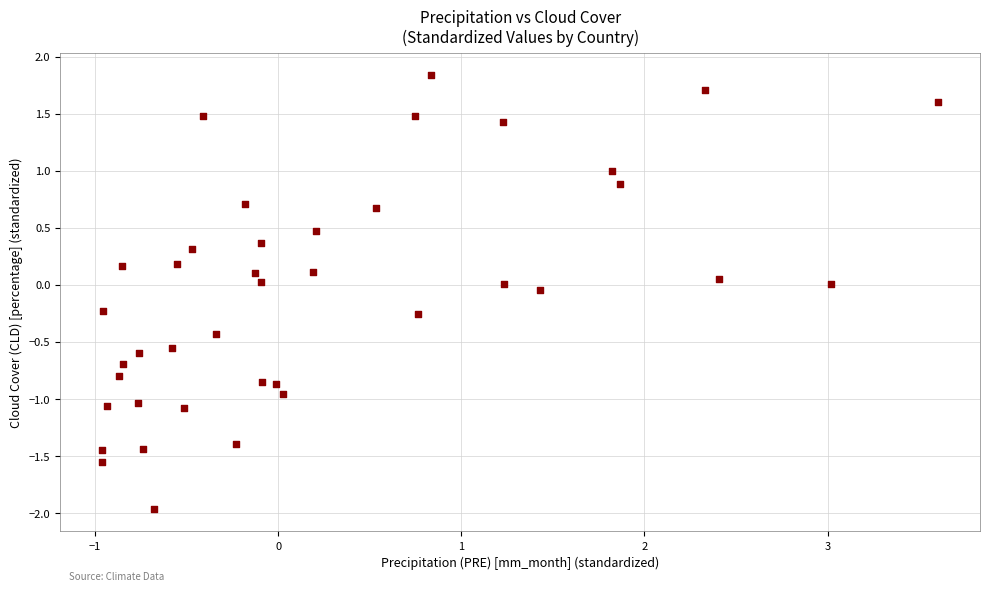

What is the range of X values (max minus min)?

4.6